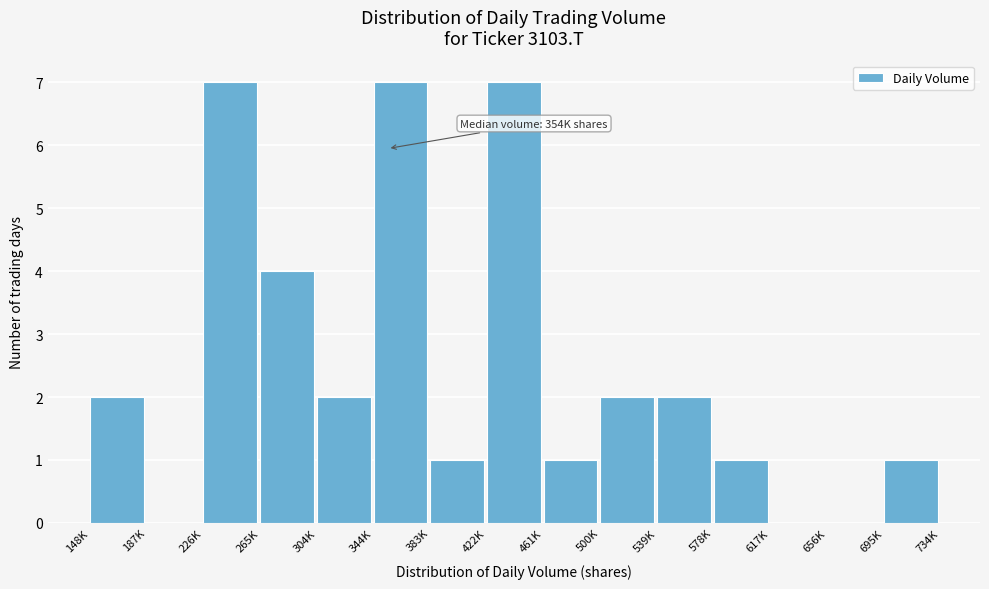

Reading left to right, what are all the values shown in this chart?

148K=2	187K=0	226K=7	265K=4	304K=2	344K=7	383K=1	422K=7	461K=1	500K=2	539K=2	578K=1	617K=0	656K=0	695K=1